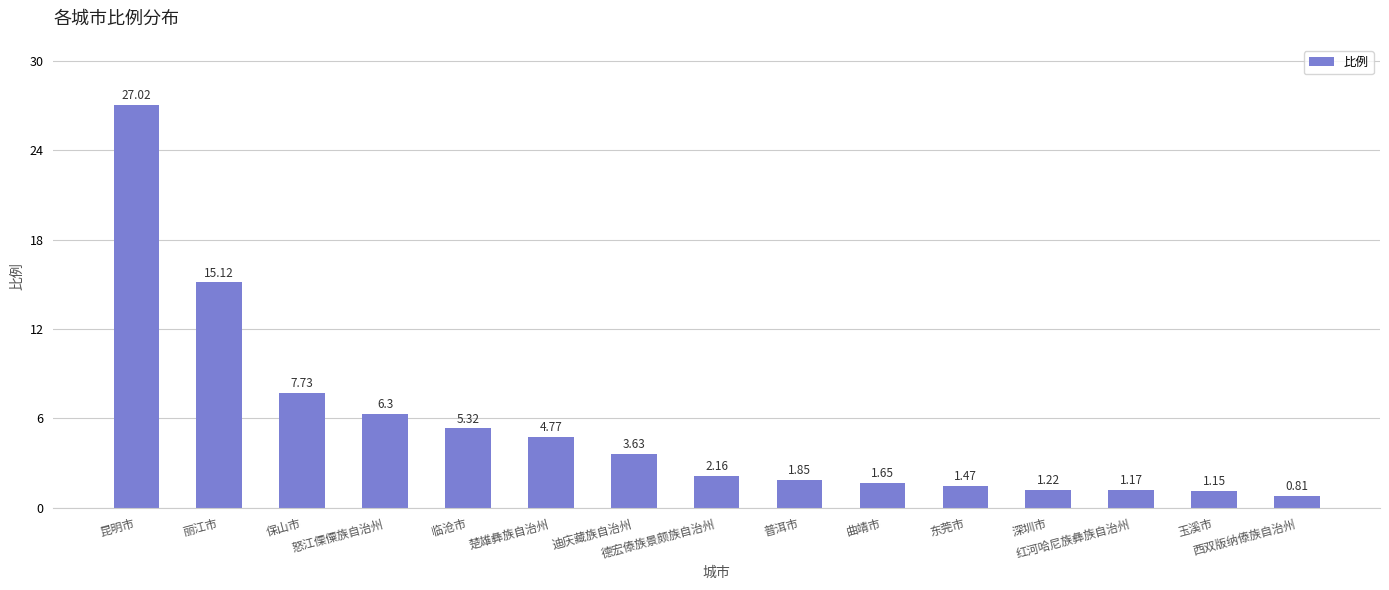

What is the average value?

5.4